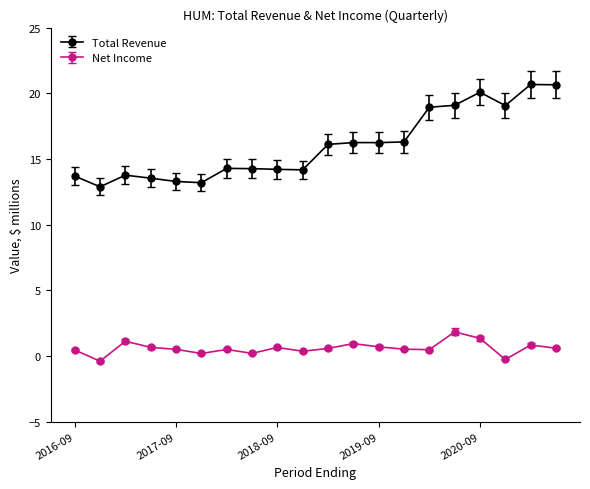

What is the difference between the maximum and minimum values in the Net Income series?

2.2